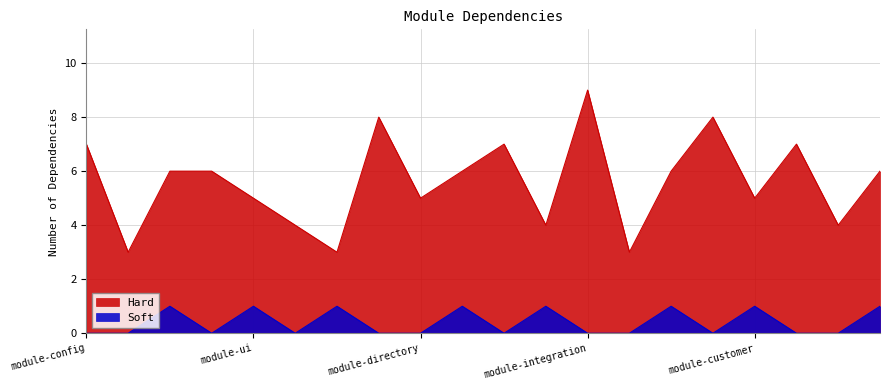

True or false: Soft and Hard cross at least once.

False